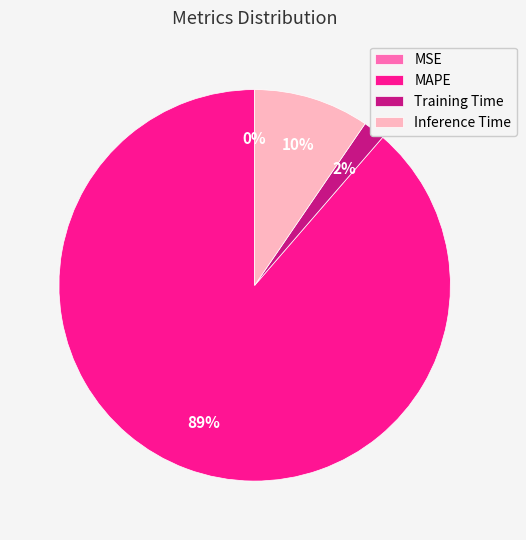

Is there a majority slice in this chart?

Yes